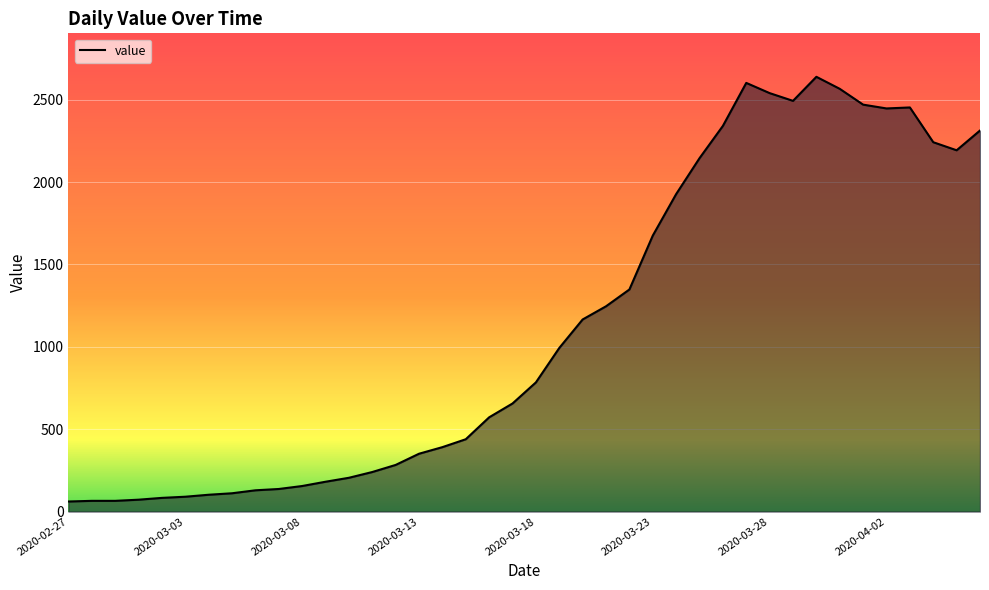

What is the greatest value displayed?

2639